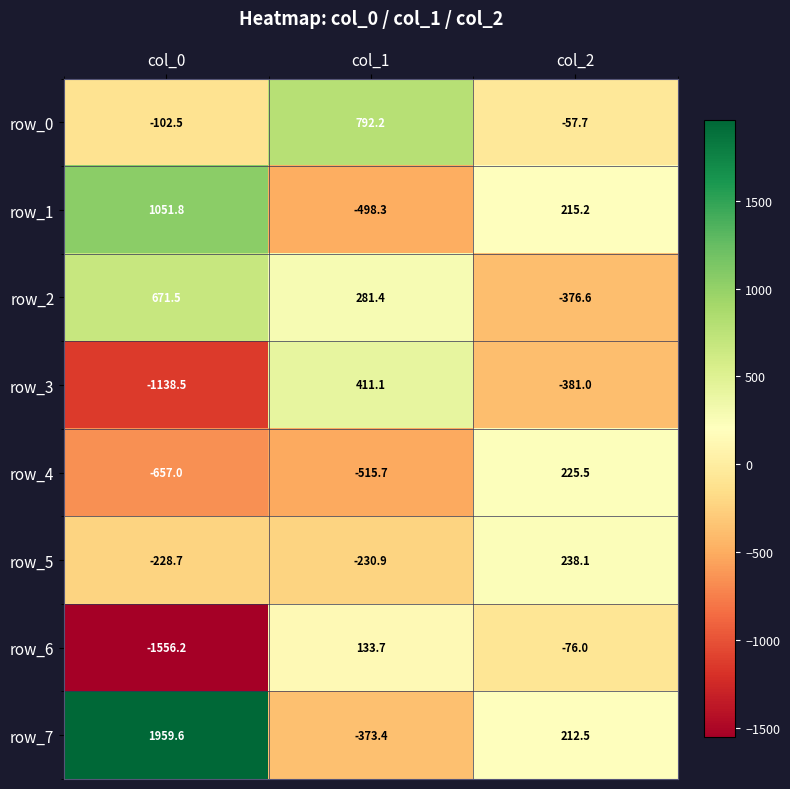

Is the value of row_2 at col_0 greater than the value of row_3 at col_1?

Yes